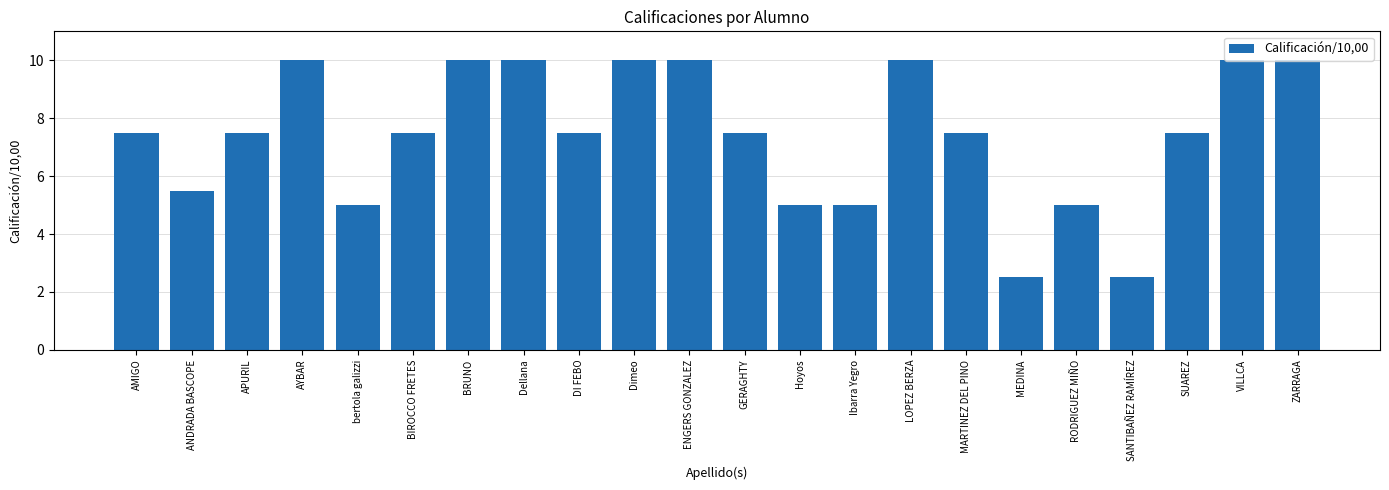

What is the difference between the maximum and minimum values?

7.5